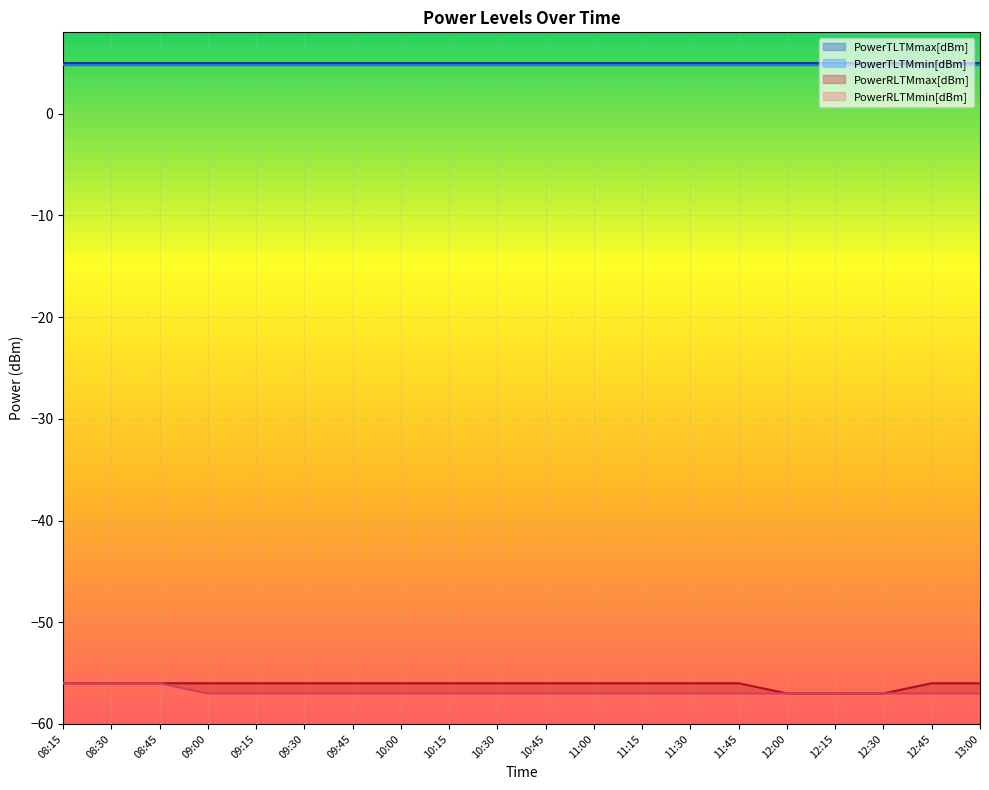

What is the difference between the PowerRLTMmin[dBm] values at 08:45 and 09:30?

1